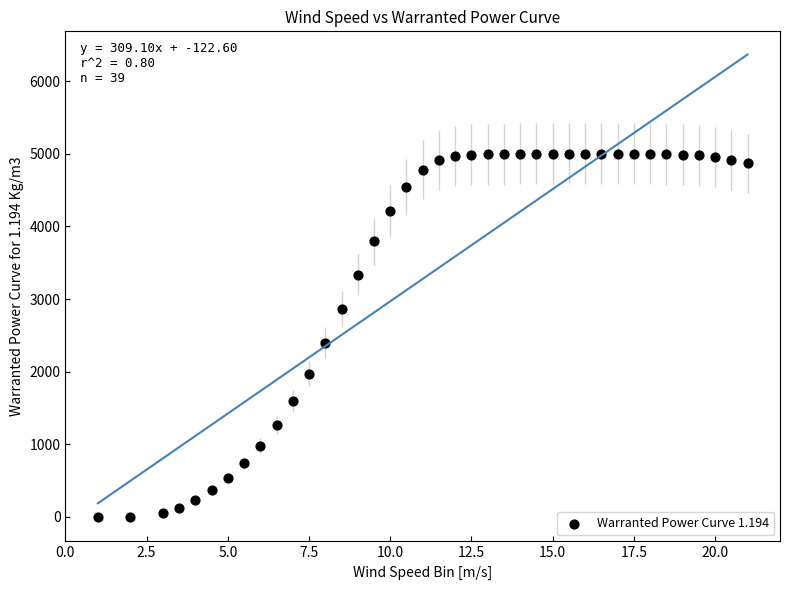

What is the range of Y values (max minus min)?

5000